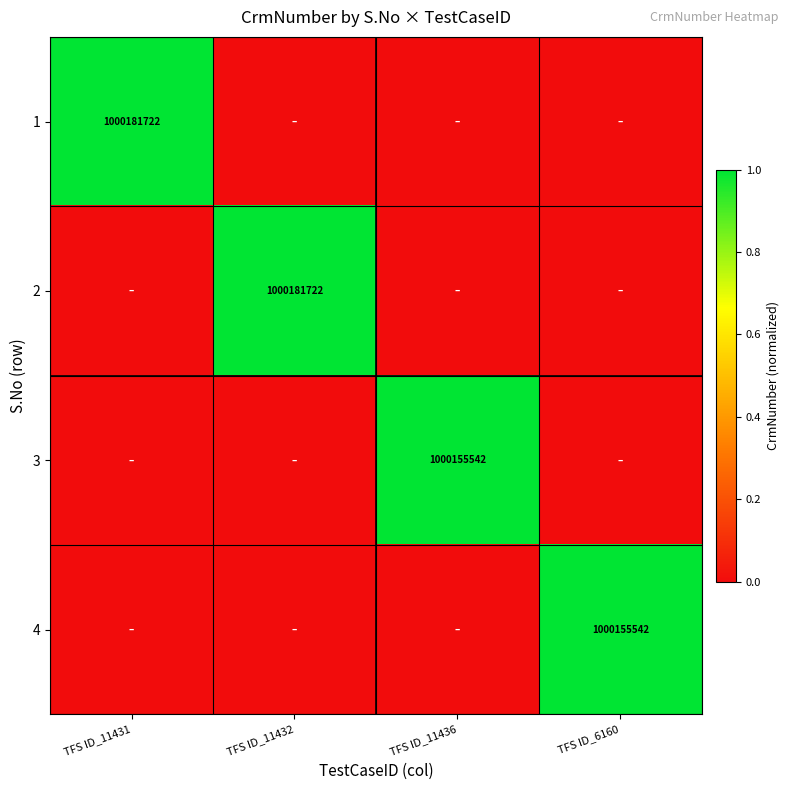

The value of 3 at TFS ID_11436 is 1000155542. True or false?

True